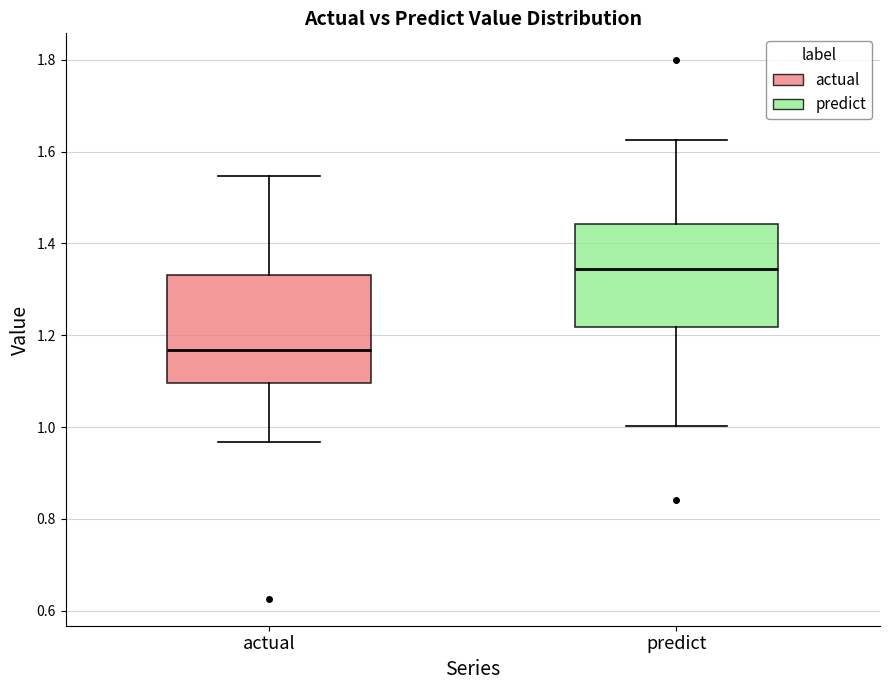

Reading left to right, read every box against the y-axis: the position of its median line, the range the box covers, and the ends of its whiskers. The values are not printed on the chart, so give them approximately, as read against the axis.

actual: median 1.16, box 1.10 to 1.34, whiskers 0.96 to 1.54
predict: median 1.34, box 1.22 to 1.44, whiskers 1.00 to 1.62